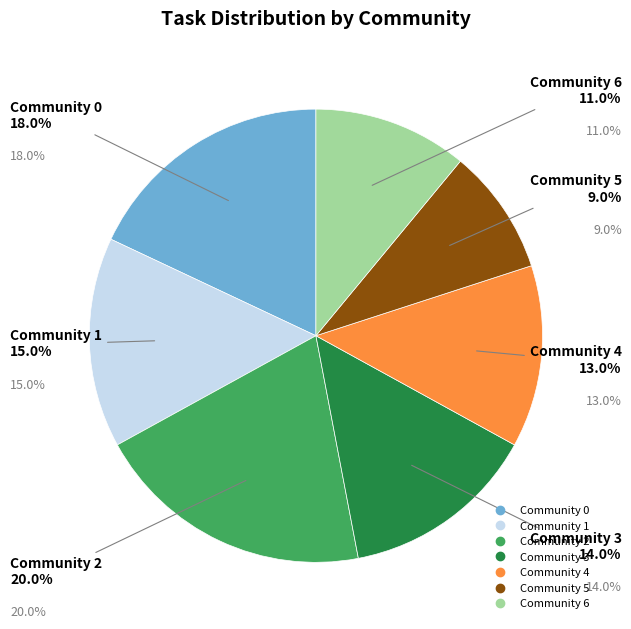

How many slices are in this pie chart?

7